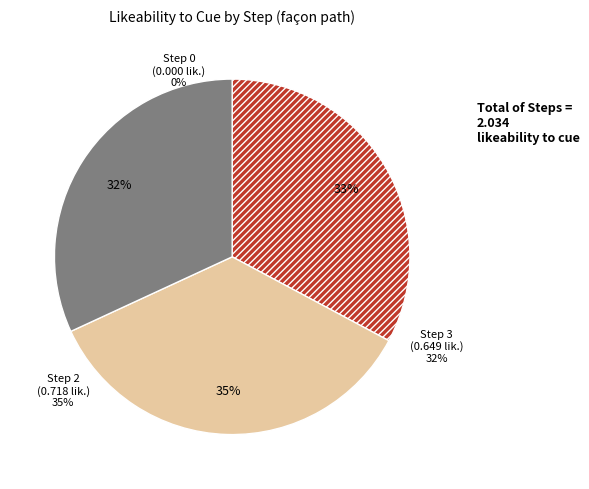

Does Step 2 account for over 50% of the chart?

No